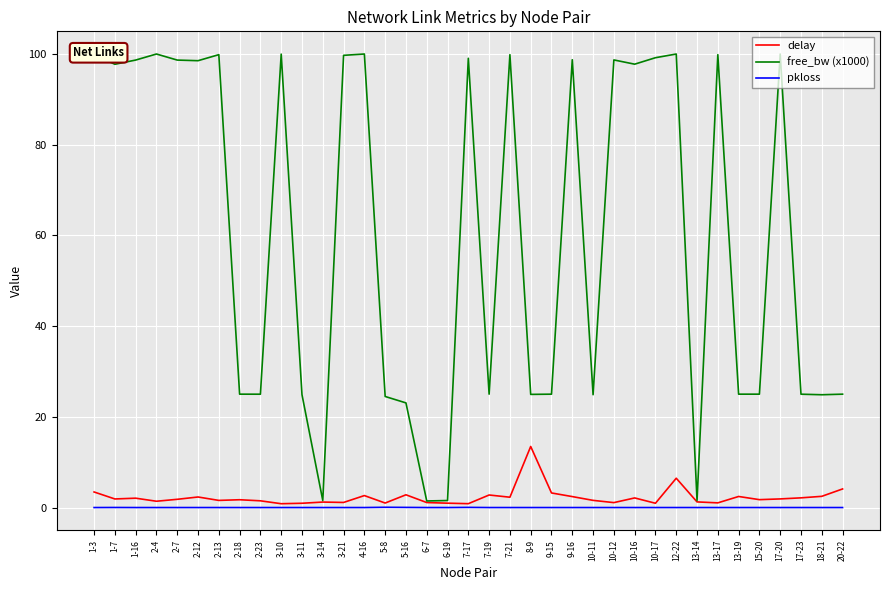

True or false: free_bw (x1000) and pkloss intersect in this chart.

False